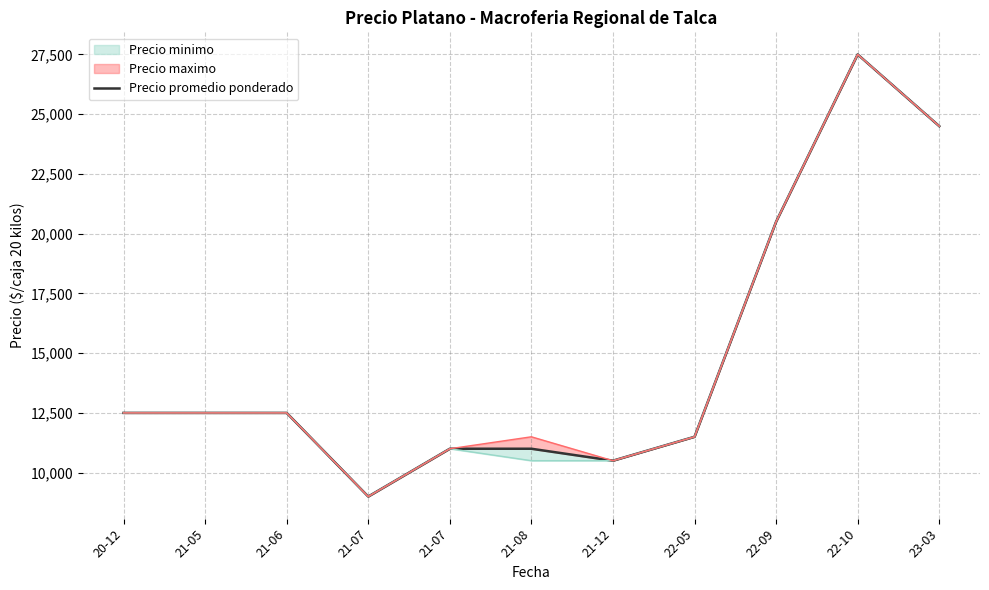

What is the value of the 11th point from the left?

24500